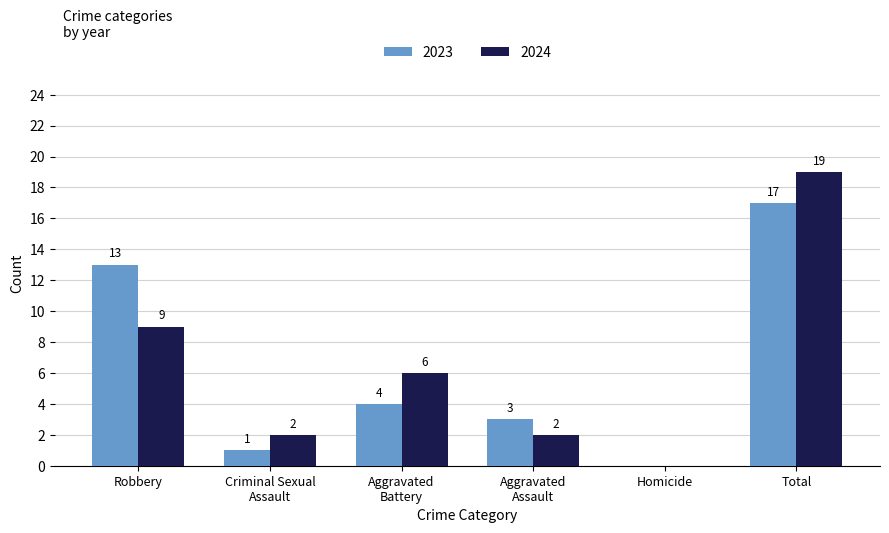

True or false: 2023 has a value of 23 at Robbery.

False